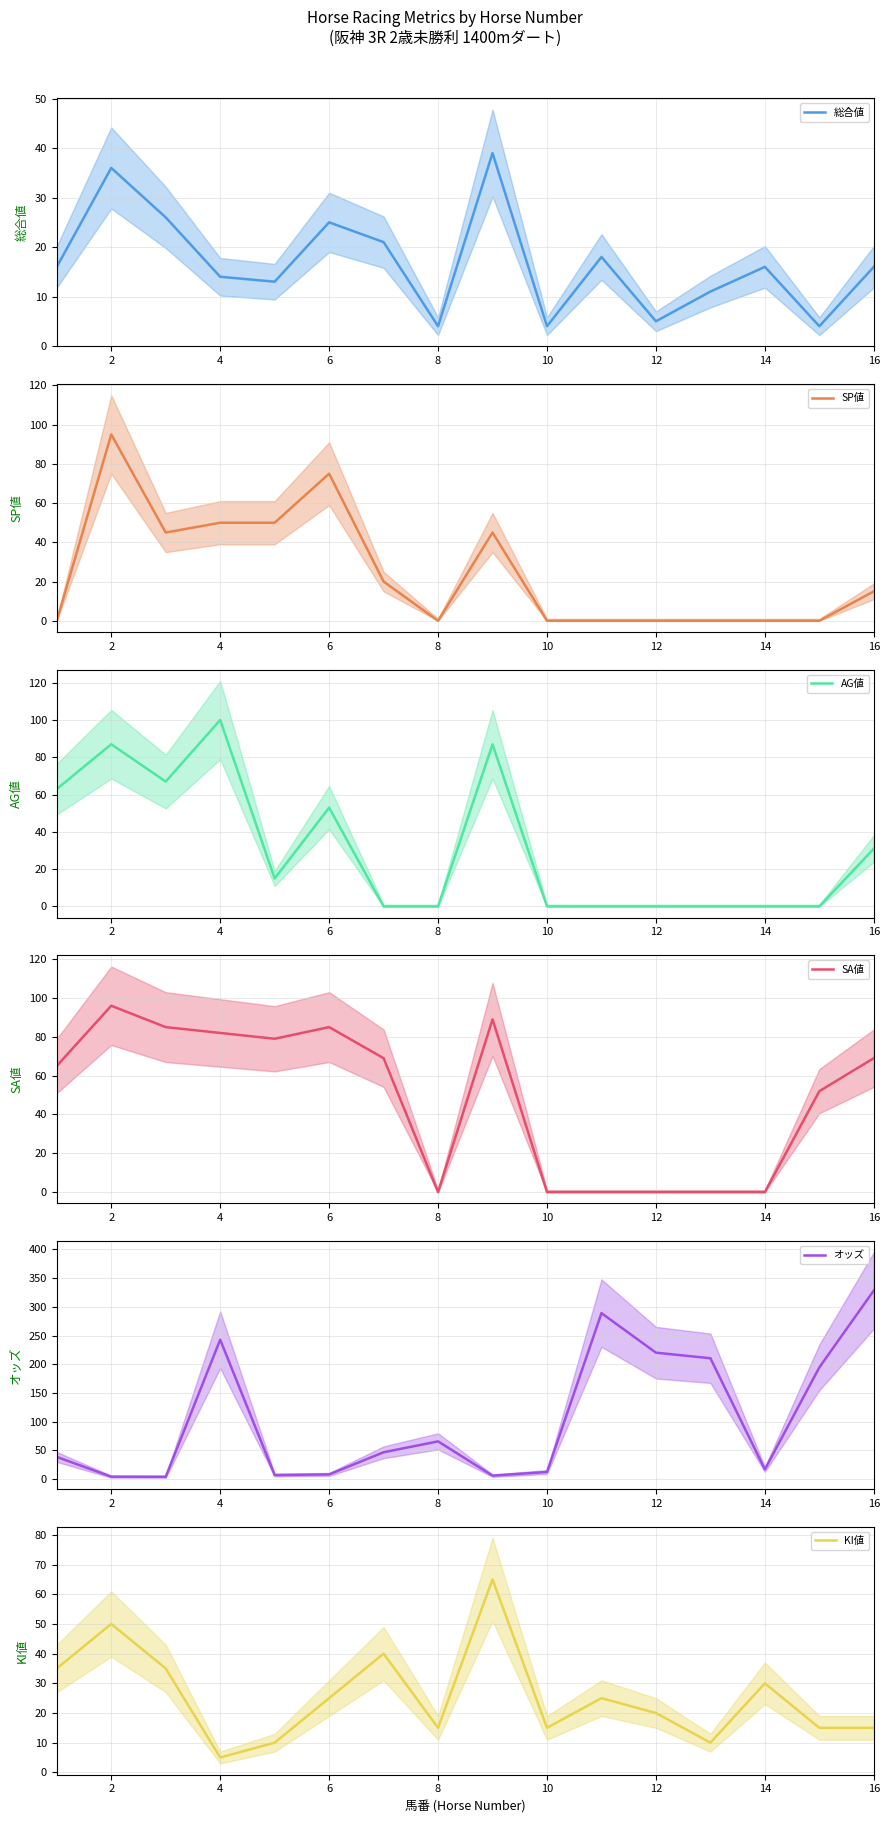

At which category does 総合値 reach its first local valley?

8